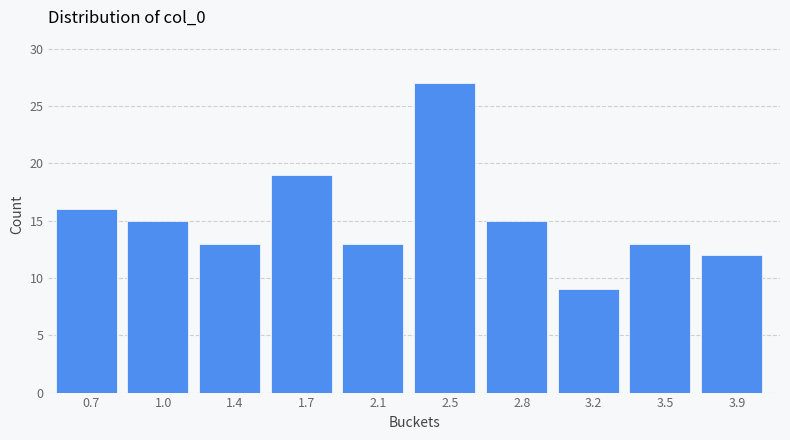

Reading right to left, extract all data points from this chart.

12	13	9	15	27	13	19	13	15	16